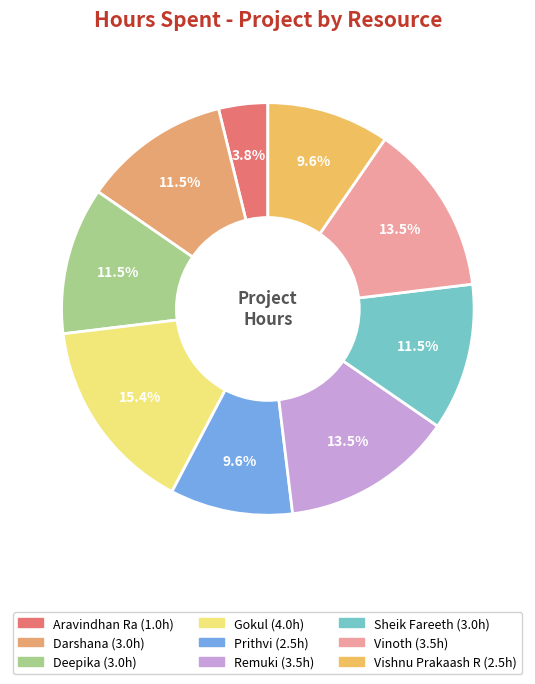

Does any single category account for the majority?

No